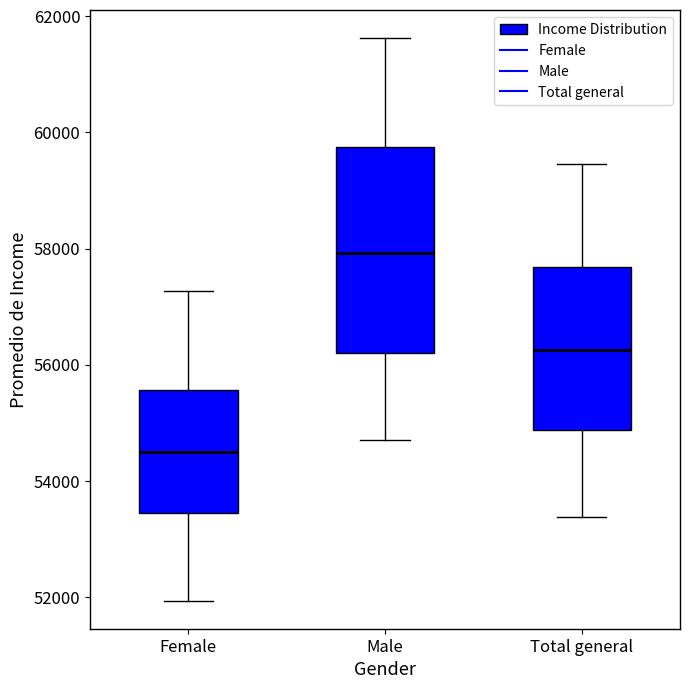

Which box has the lowest median line?

Female